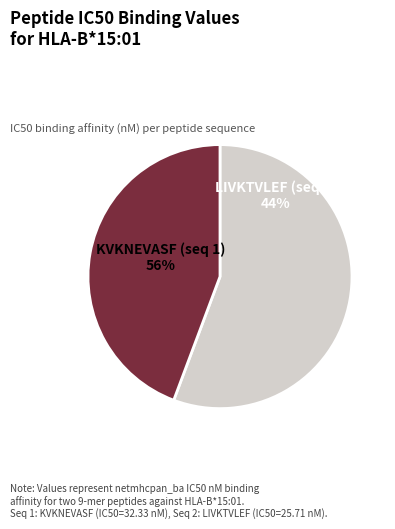

To the nearest percent, what portion does KVKNEVASF (seq 1) represent?

56%